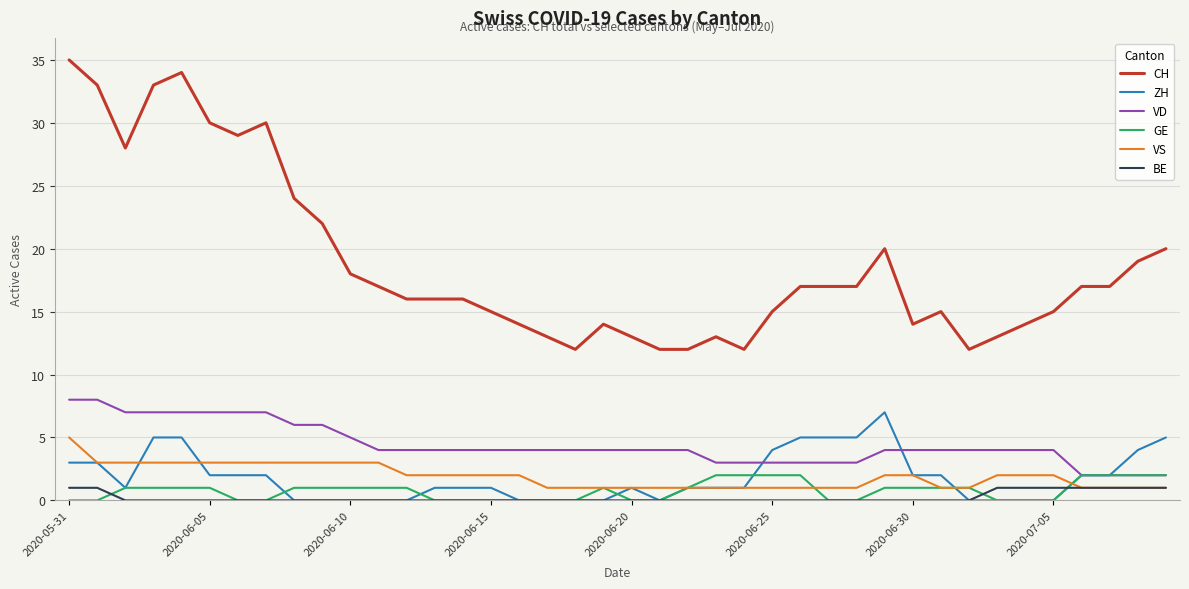

True or false: CH and VD cross at least once.

False